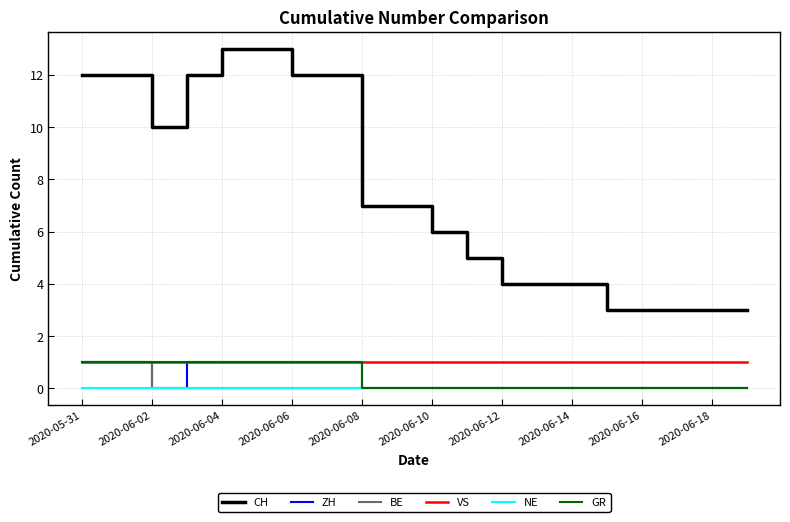

Which series has the largest range (max minus min)?

CH